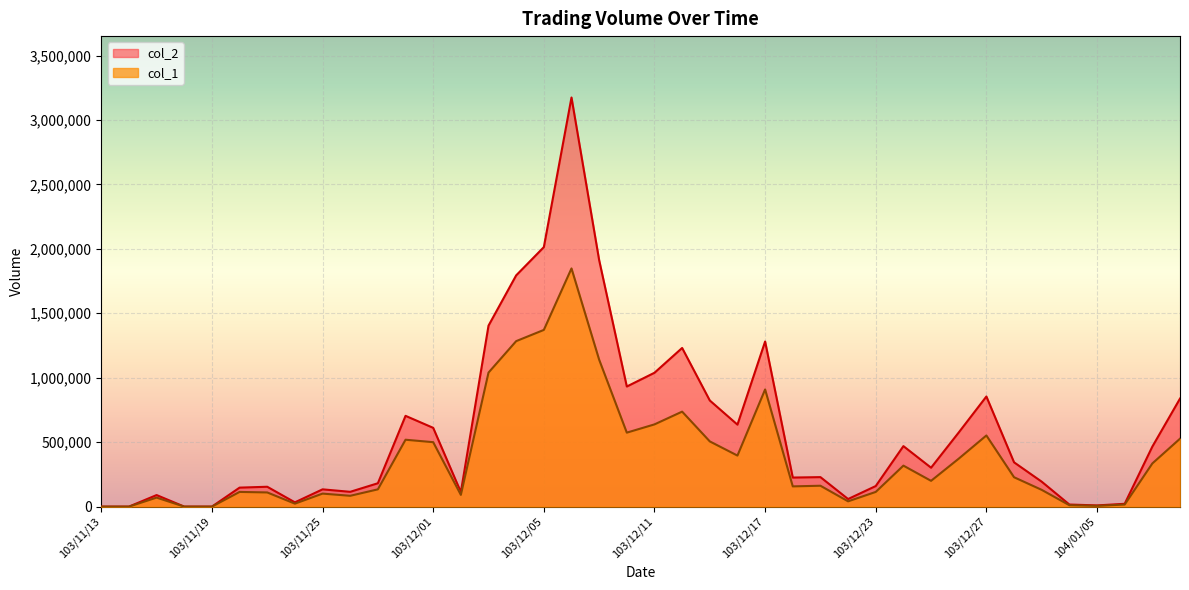

How many data points does each series have?

40